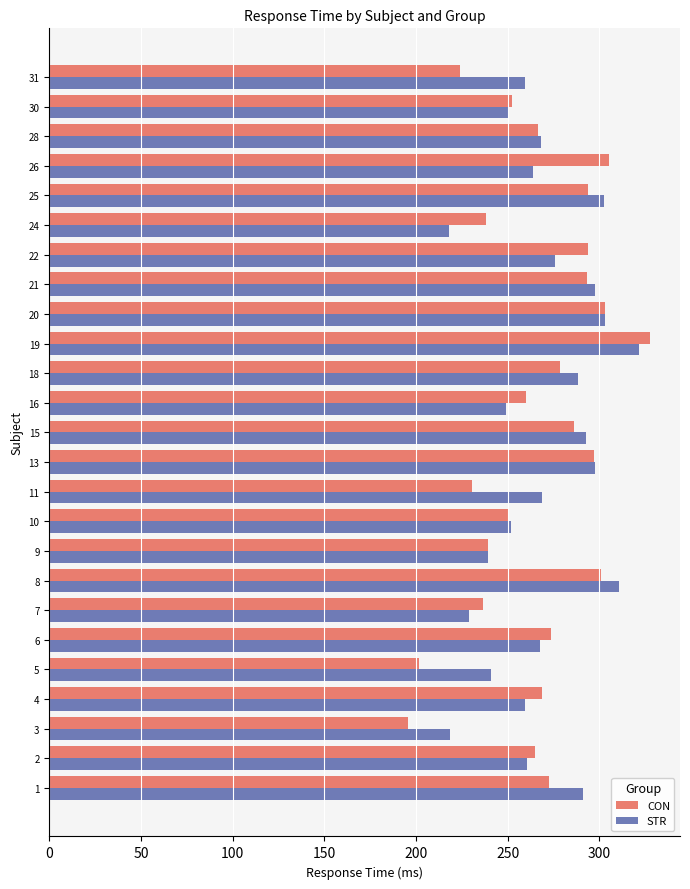

Which series changed the most between 1 and 30?

STR